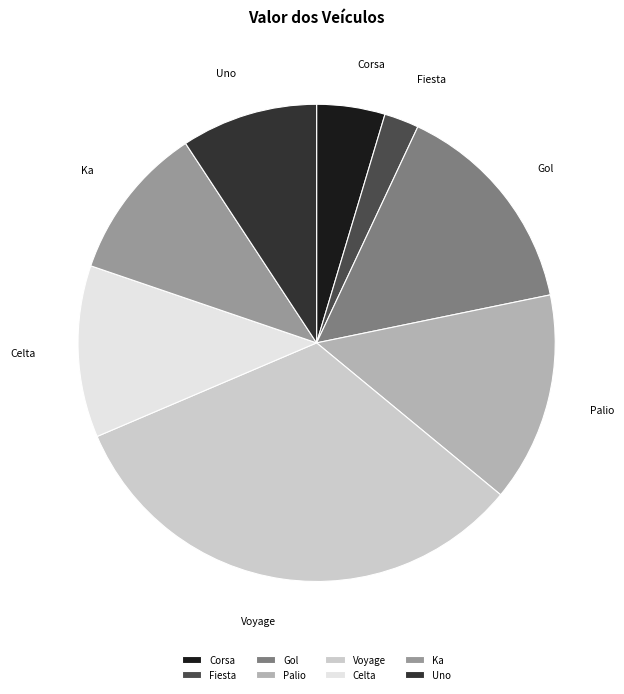

Is it true that Ka is 11% of the pie?

True